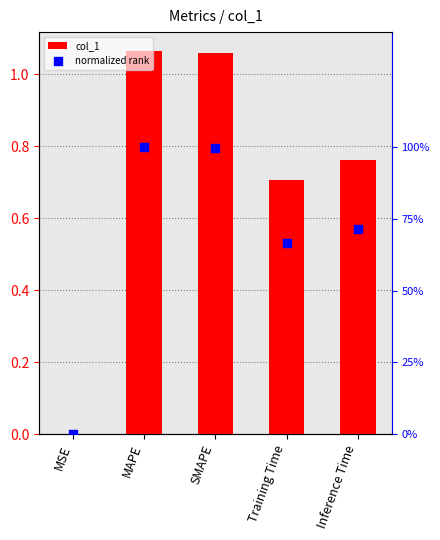

Is the value of normalized rank at SMAPE greater than the value of col_1 at MSE?

Yes